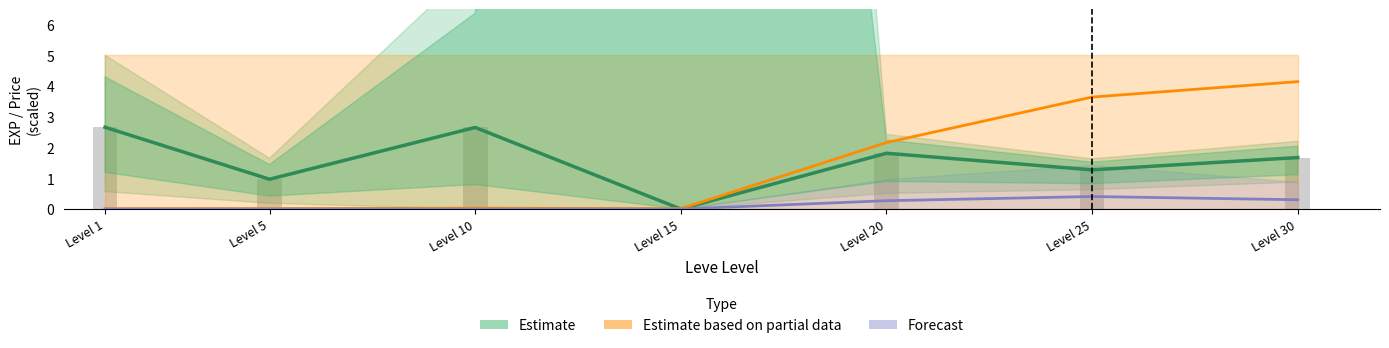

Is the value of Forecast at Level 20 greater than the value of Estimate at Level 5?

No